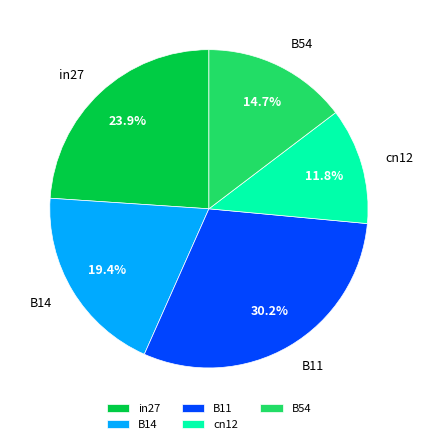

What is the smallest slice in the pie chart?

cn12